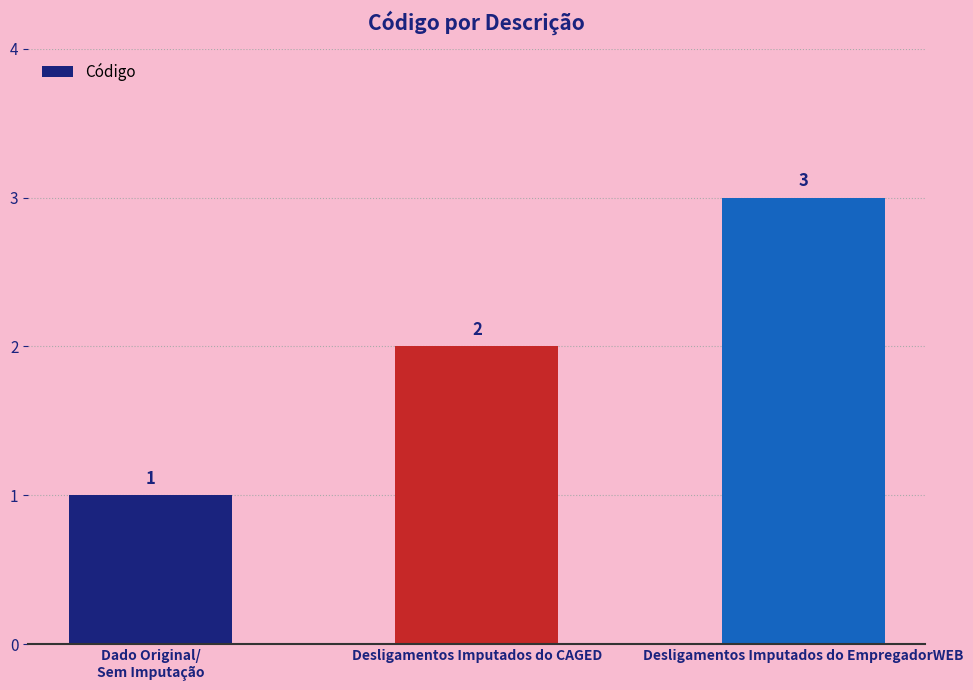

Reading right to left, transcribe all the data shown in this chart.

3	2	1